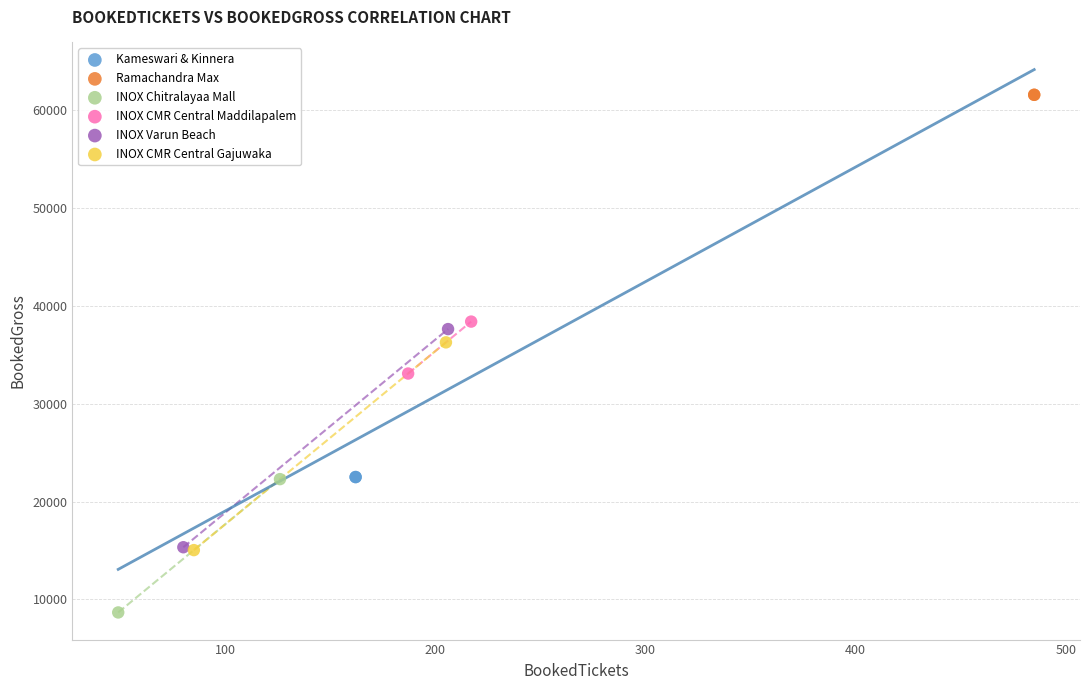

Which series reaches the minimum Y coordinate?

INOX Chitralayaa Mall